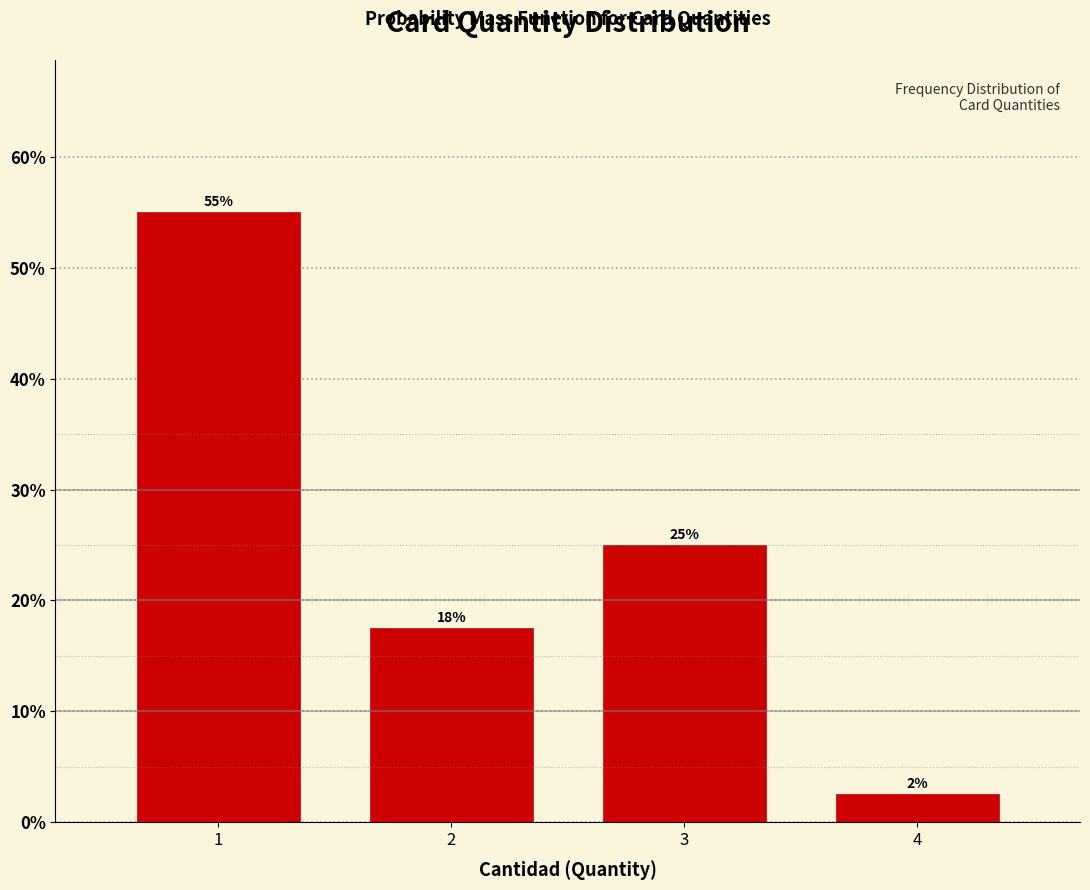

What is the value of the 2nd bar from the left?

17.5